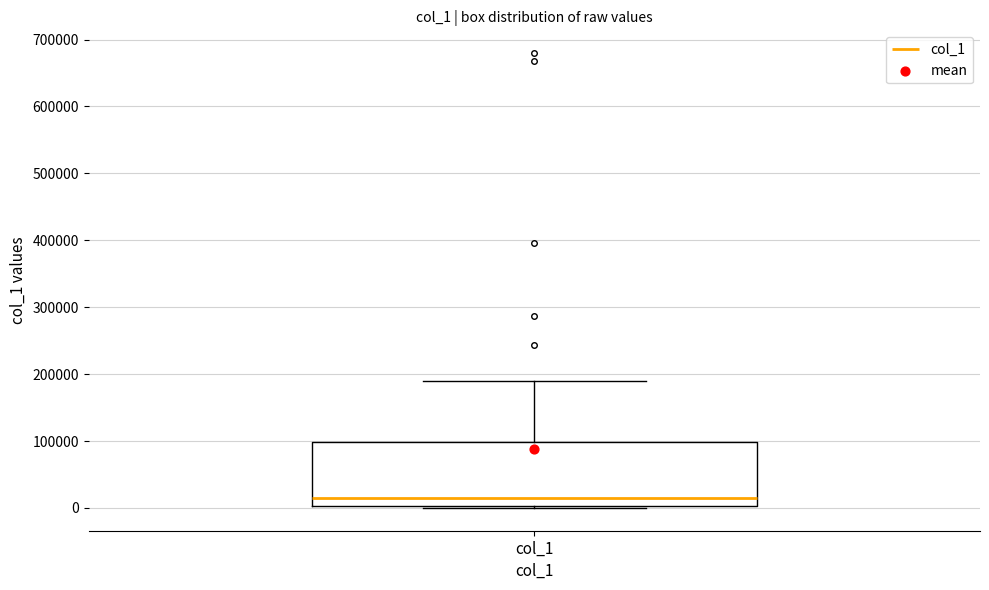

Read this box plot against the y-axis: the position of the median line, the range covered by the box, and the ends of both whiskers. The values are not printed on the chart, so give them approximately, as read against the axis.

median 10000, box 0 to 100000, whiskers 0 to 190000